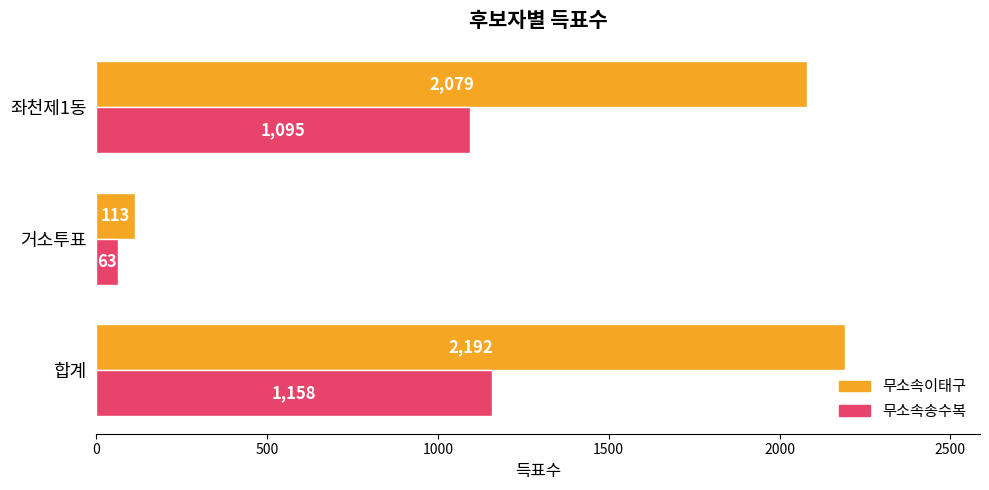

What is the average value of the 무소속송수복 series?

772